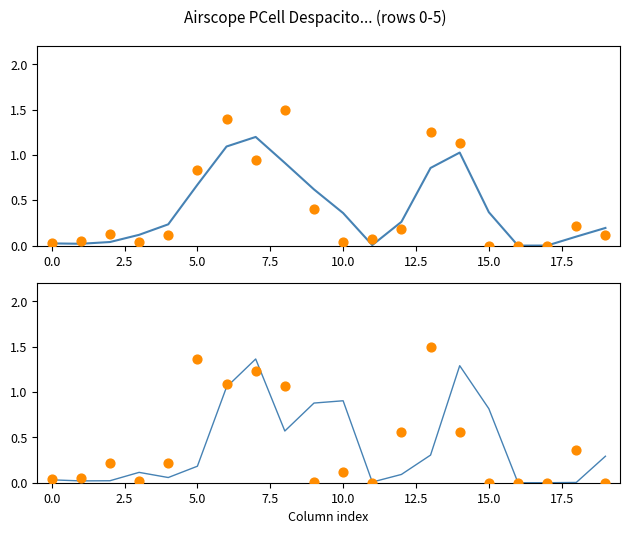

Which series has the widest spread of Y values?

row_3